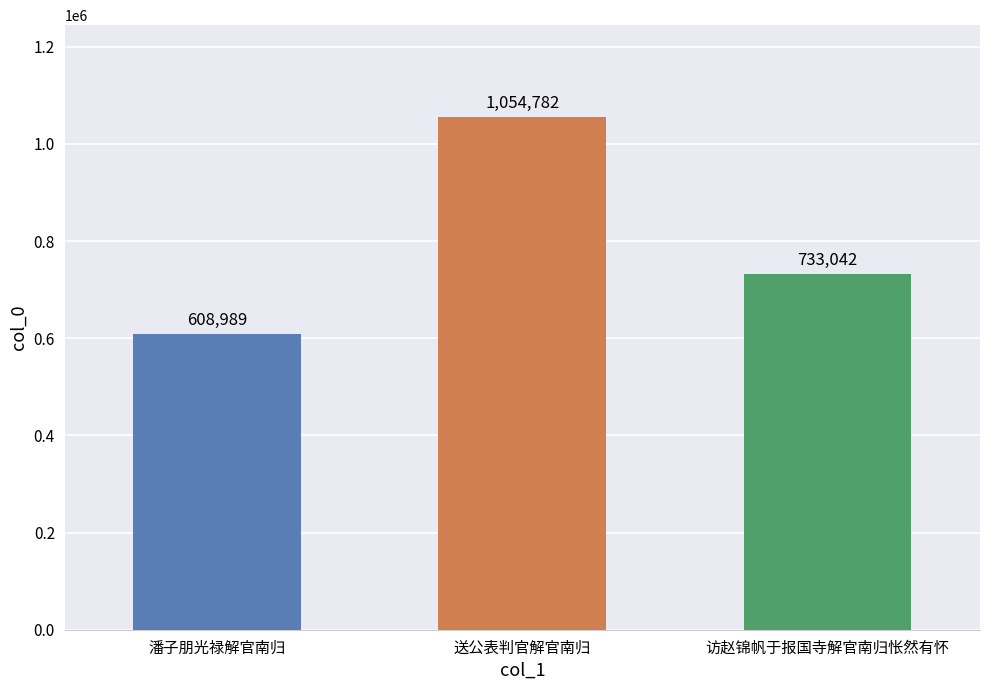

List the labels in order of value, smallest first.

潘子朋光禄解官南归, 访赵锦帆于报国寺解官南归怅然有怀, 送公表判官解官南归